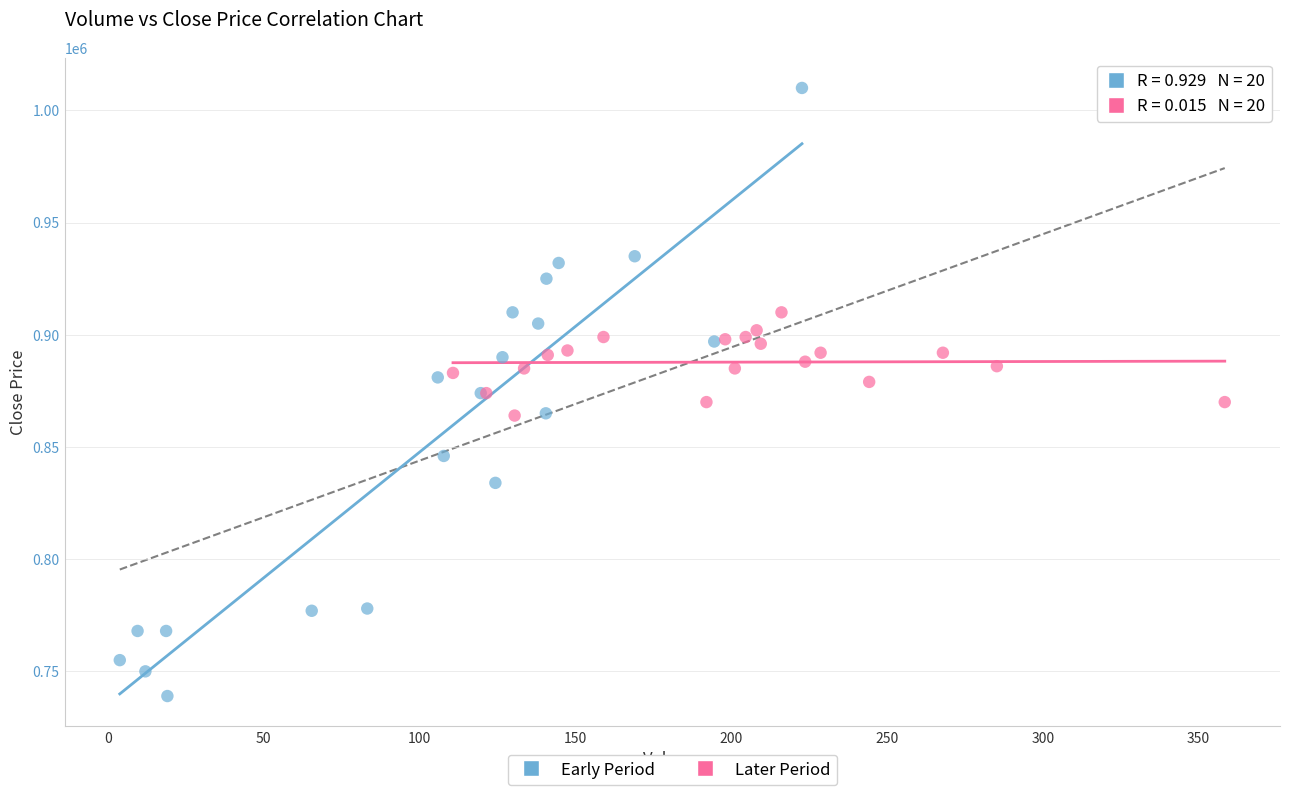

What are all the series names shown in the legend?

Early Period, Later Period